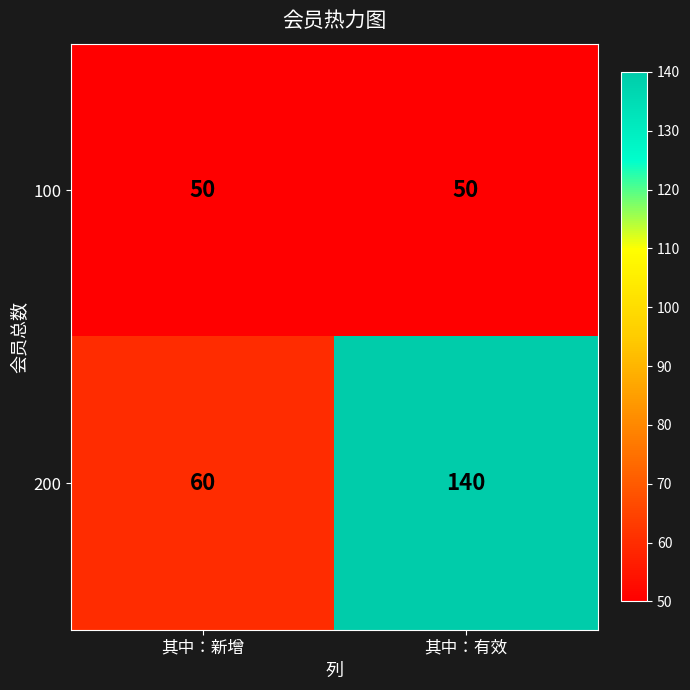

Is it true that 100 equals 20 at 其中：新增?

False